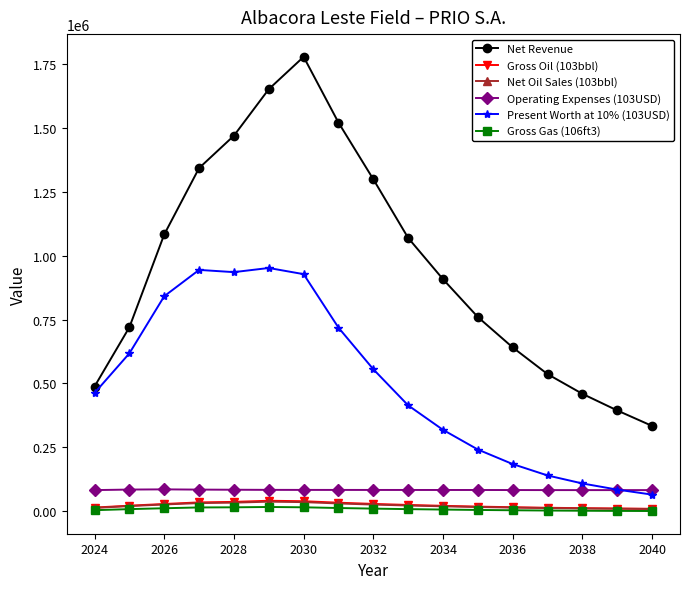

Which series has the largest total across all categories?

Net Revenue